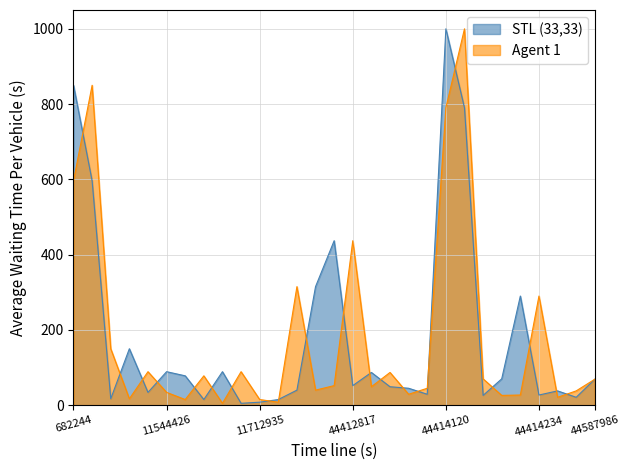

Which category has the highest value in the Agent 1 series?

44414137